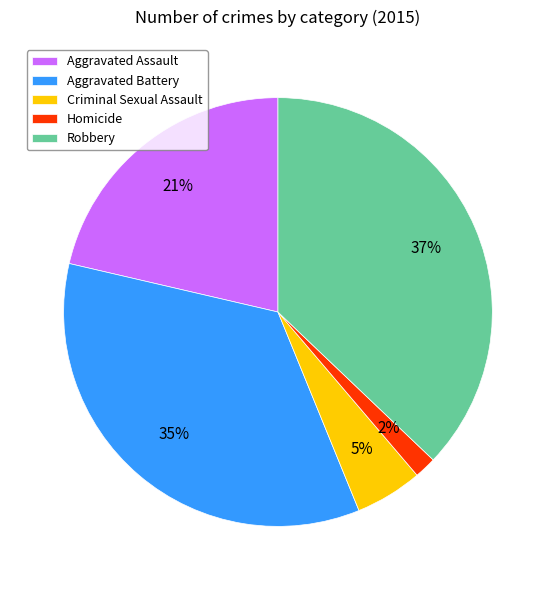

To the nearest percent, what portion does Aggravated Battery represent?

35%